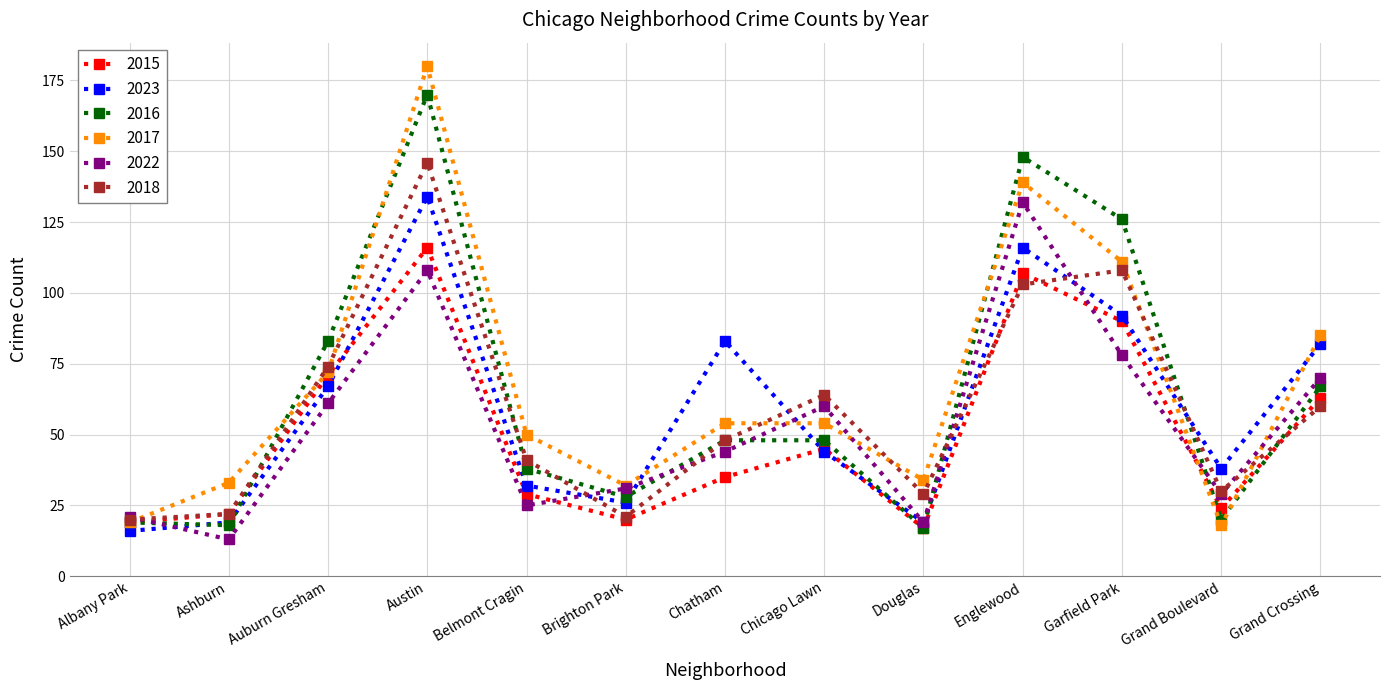

Is it true that 2023 equals 40 at Garfield Park?

False